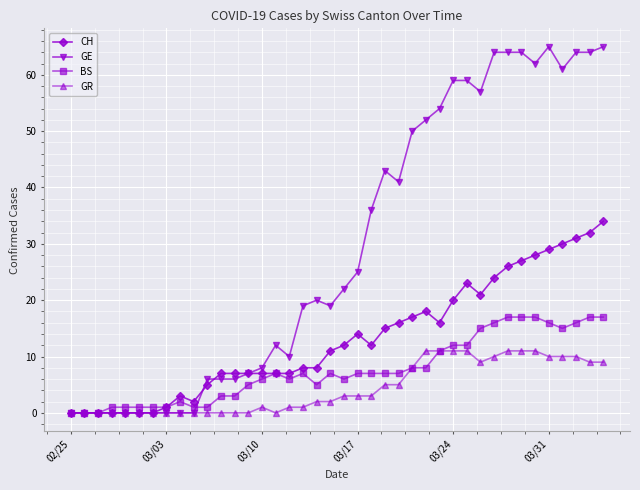

What is the greatest value displayed?

65